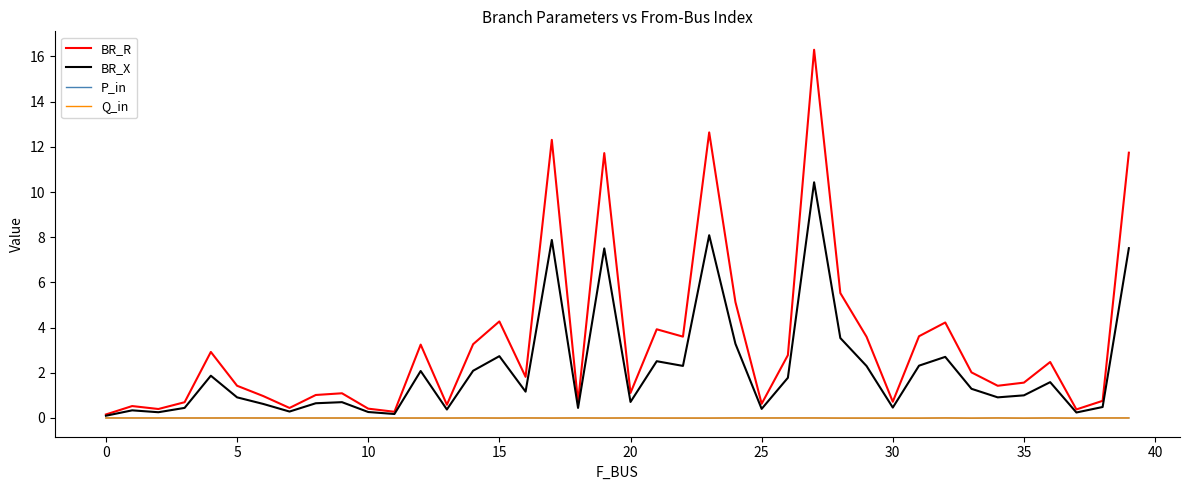

Which series has the largest total across all categories?

BR_R